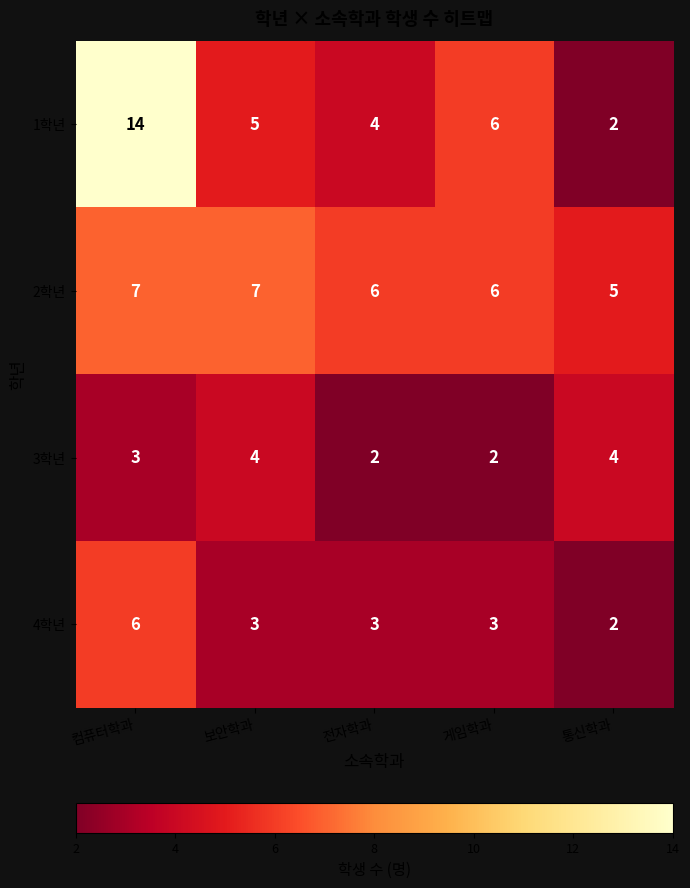

What is the difference between the maximum and minimum values in the 4학년 series?

4